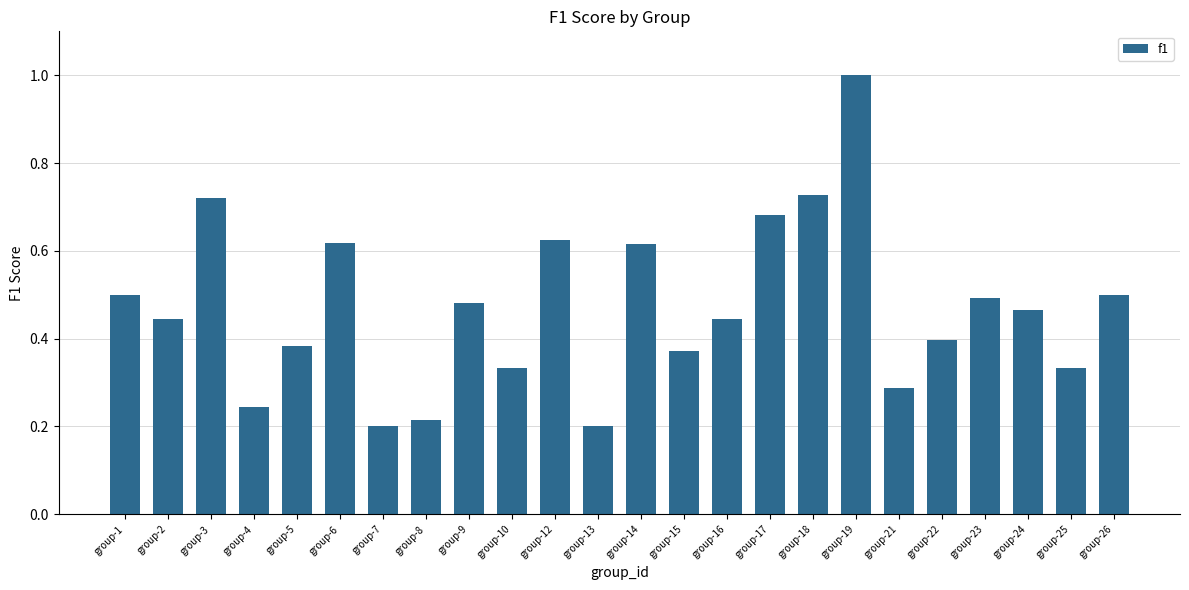

The chart shows a value of 0.2 at group-4. True or false?

True